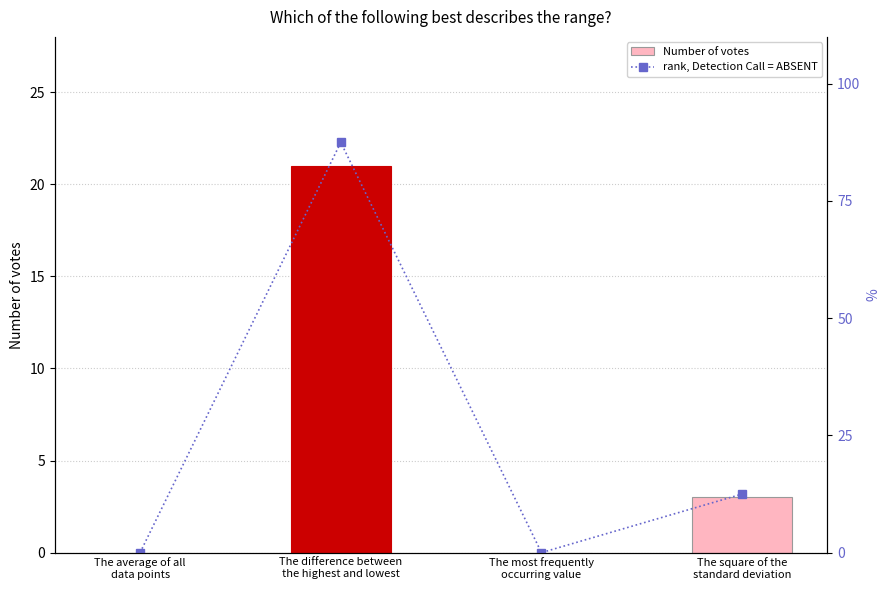

How many values in the Number of votes series are below 3?

2